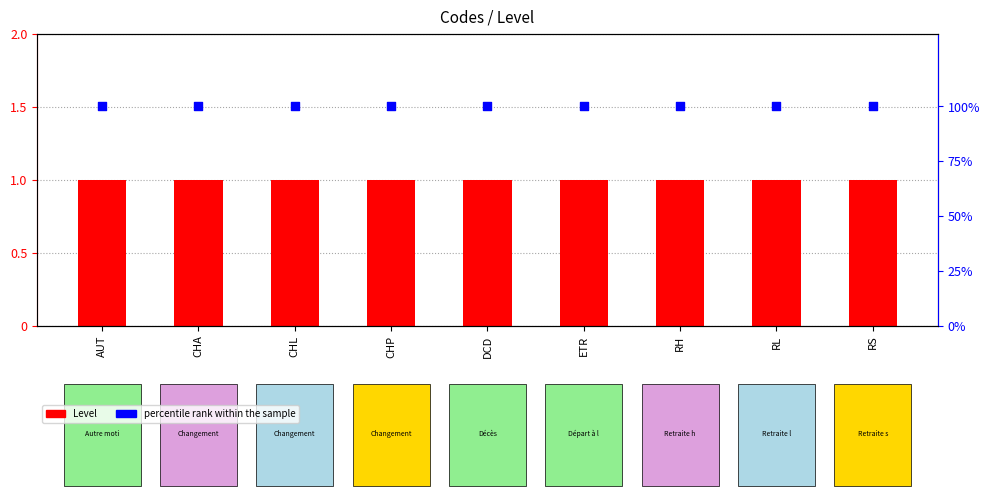

Which series has the largest Y range (max minus min)?

Level